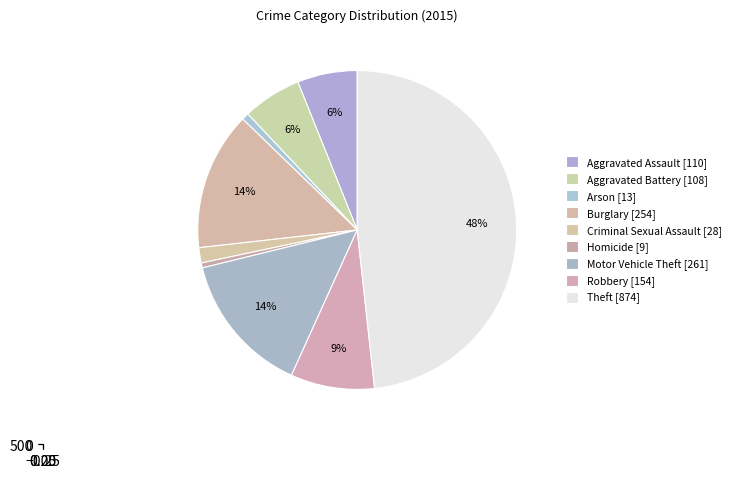

Combined, do Criminal Sexual Assault and Aggravated Assault account for over 50%?

No